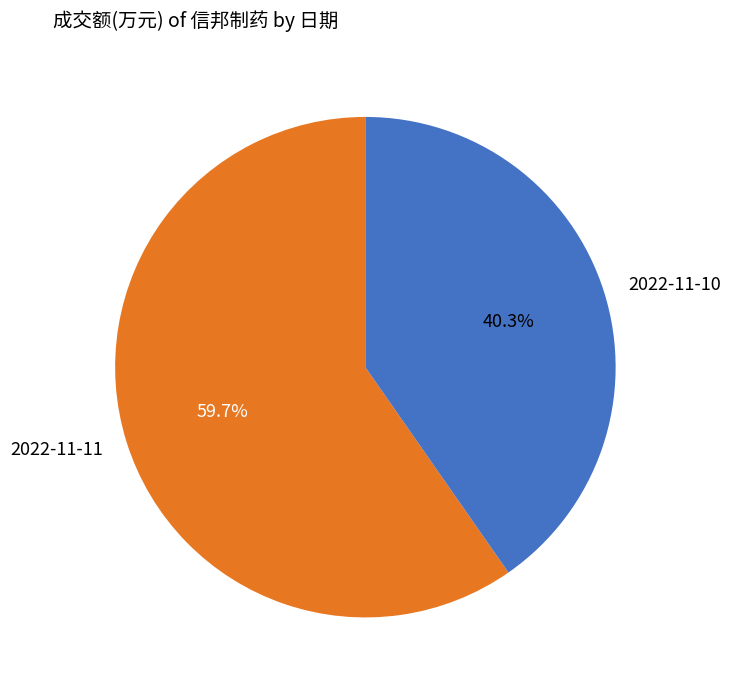

To the nearest percent, what is the difference between the largest and smallest slice percentages?

19%